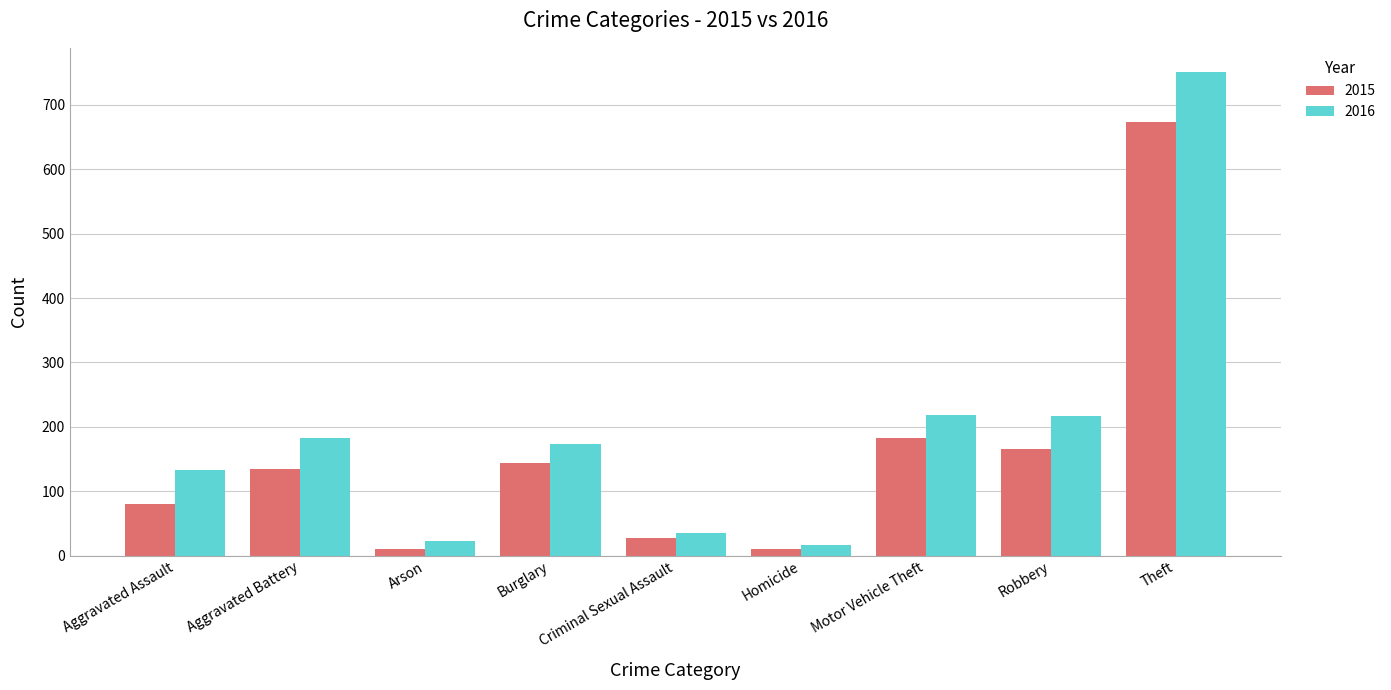

Which series changed the most between Aggravated Assault and Burglary?

2015